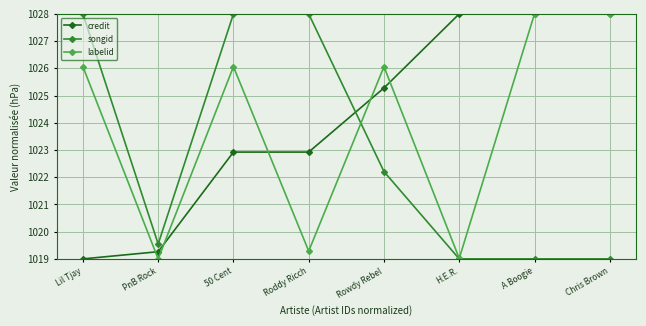

What is the value of the labelid point at the 7th from the left?

1028.0